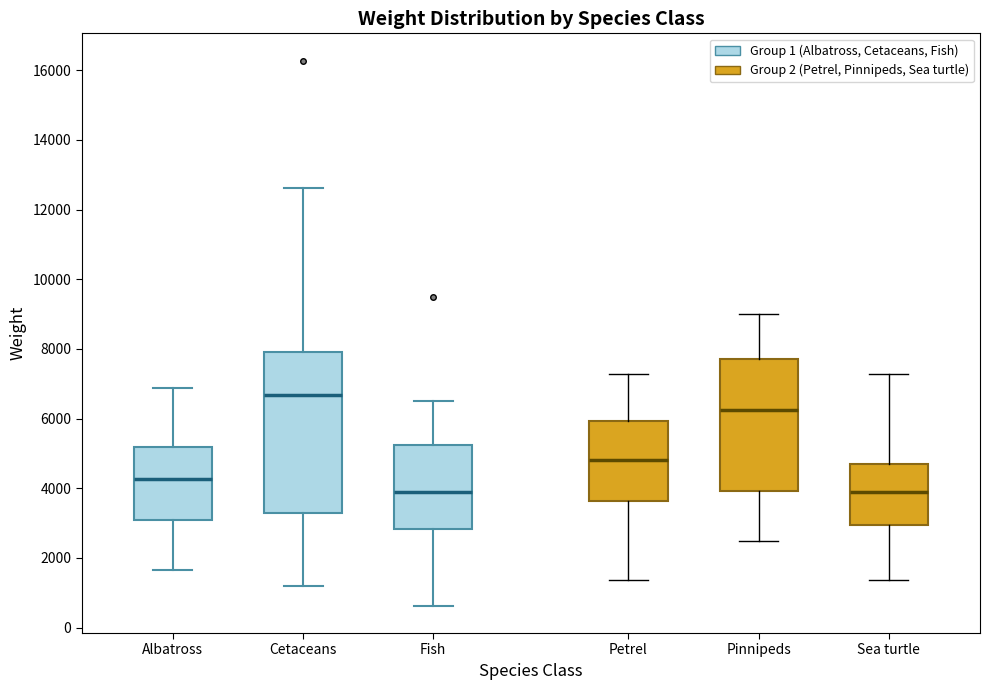

Reading left to right, transcribe this box plot: for each box, give where its median line is, the range the box spans, and where its two whiskers end, as read against the y-axis. The values are not printed on the chart, so give them approximately, as read against the axis.

Albatross: median 4200, box 3000 to 5200, whiskers 1600 to 6800
Cetaceans: median 6600, box 3200 to 8000, whiskers 1200 to 12600
Fish: median 3800, box 2800 to 5200, whiskers 600 to 6600
Petrel: median 4800, box 3600 to 6000, whiskers 1400 to 7200
Pinnipeds: median 6200, box 4000 to 7800, whiskers 2400 to 9000
Sea turtle: median 3800, box 3000 to 4800, whiskers 1400 to 7200